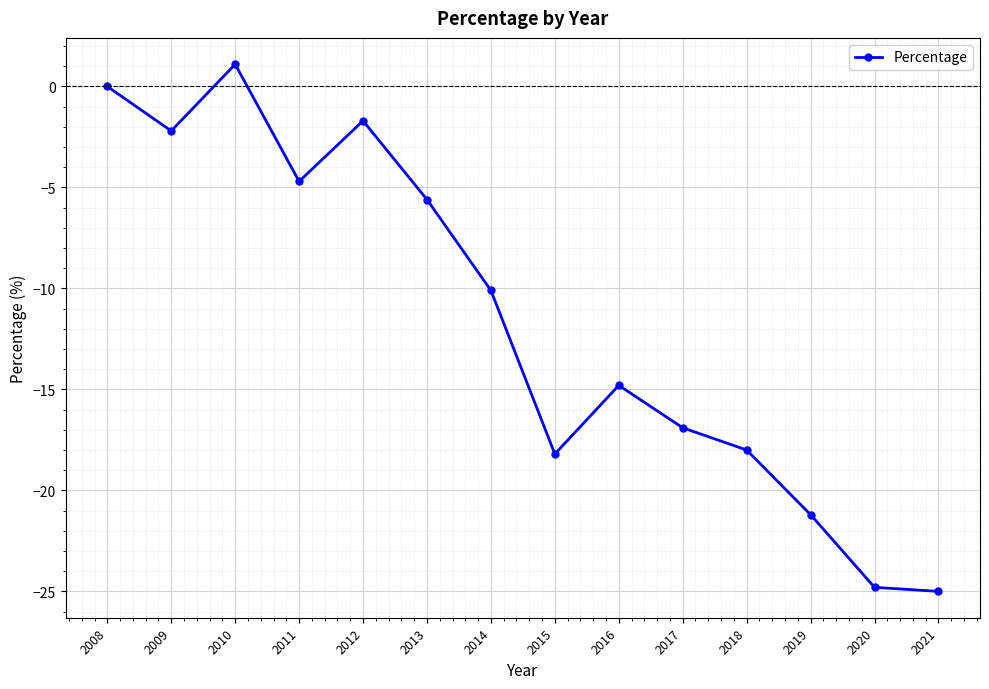

What is the maximum value shown in the chart?

1.1